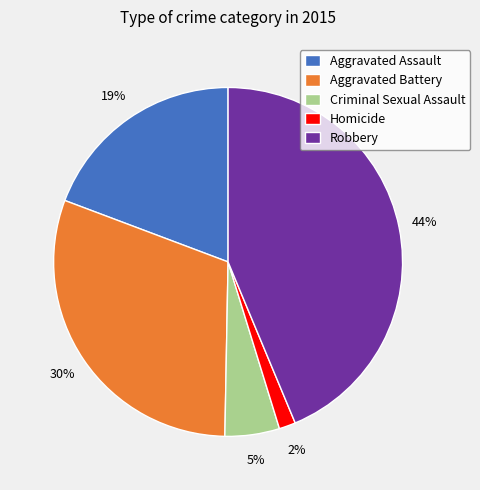

Between Aggravated Assault and Homicide, which is larger?

Aggravated Assault